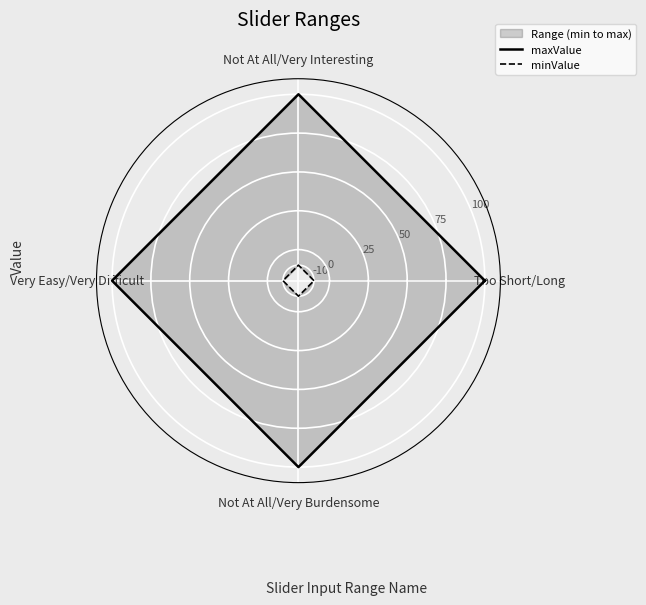

What position from the right is Not At All/Very Interesting?

4